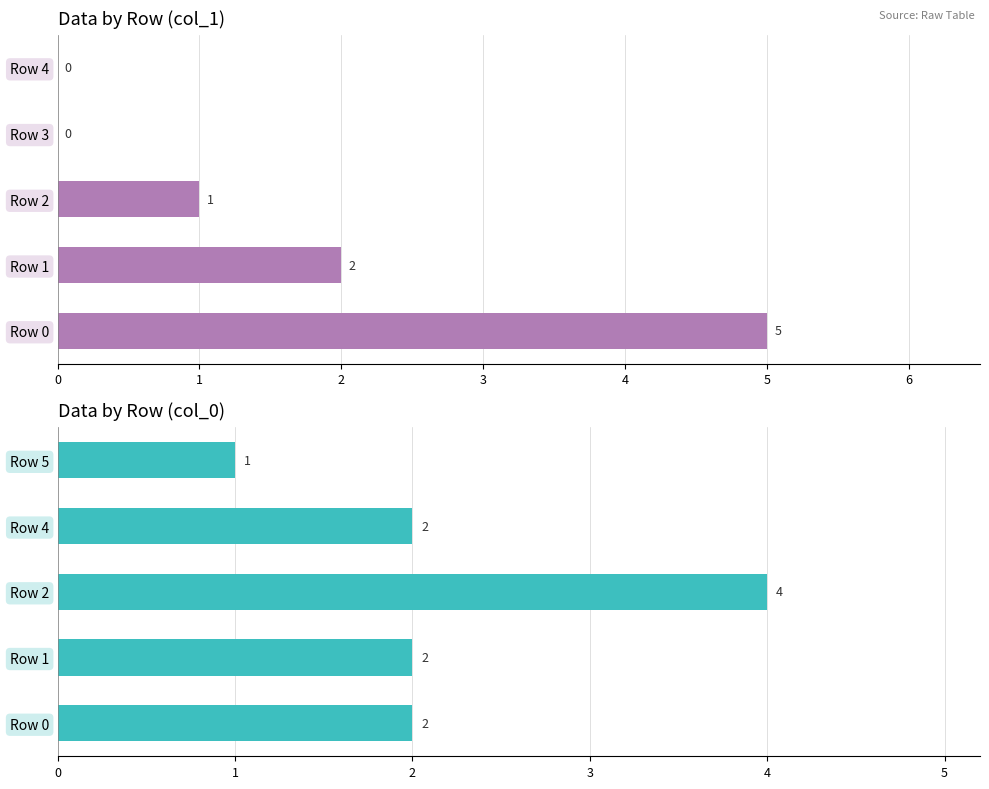

Which series has the largest total across all categories?

col_0